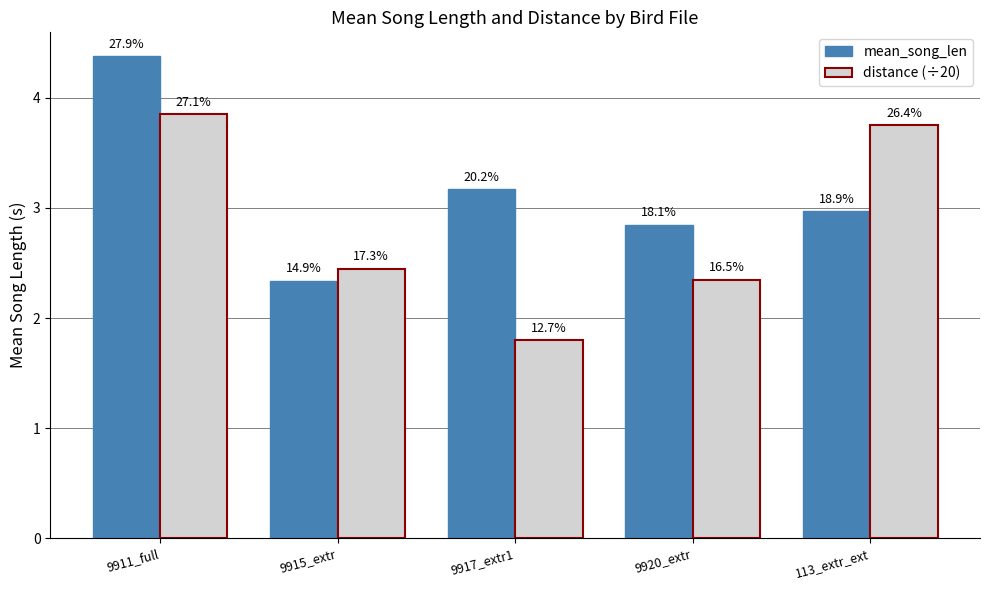

What is the value of the mean_song_len bar at the 2nd from the left?

2.3